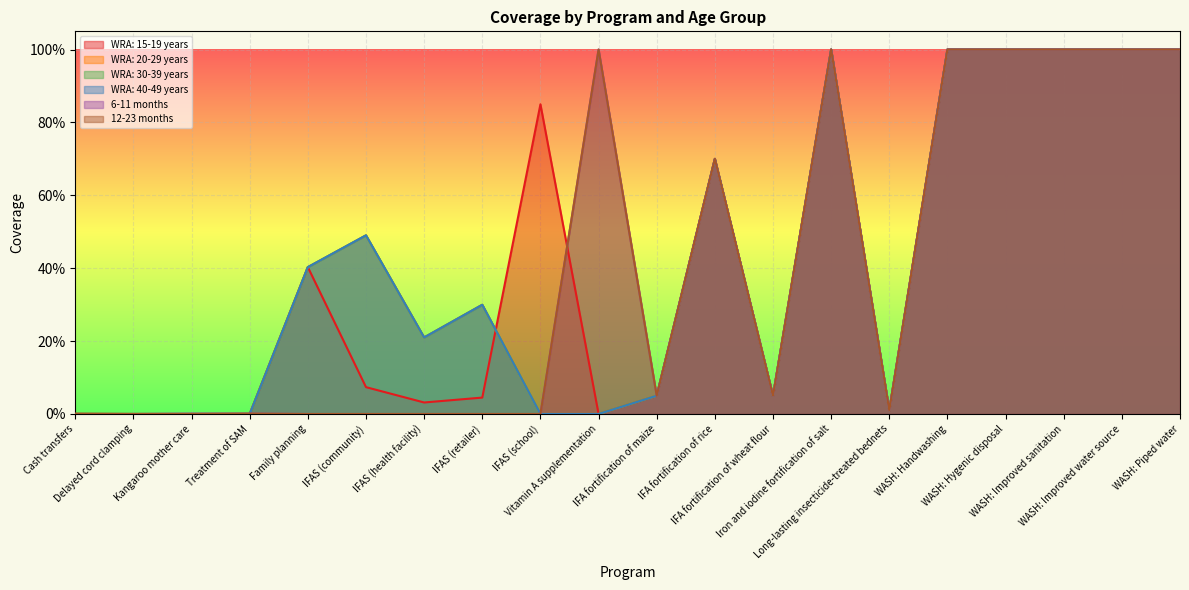

Does the chart display data point markers on the line(s)?

No